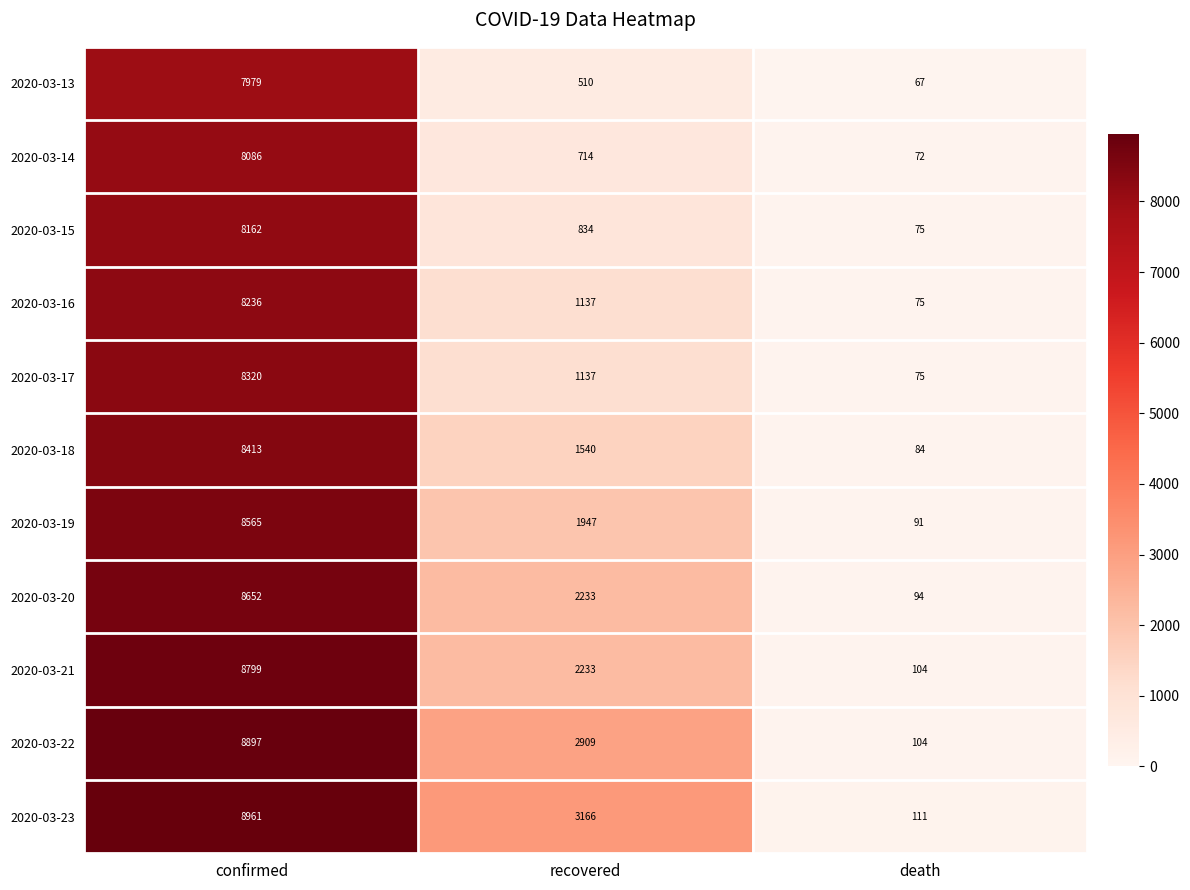

What is the maximum value shown in the chart?

8961